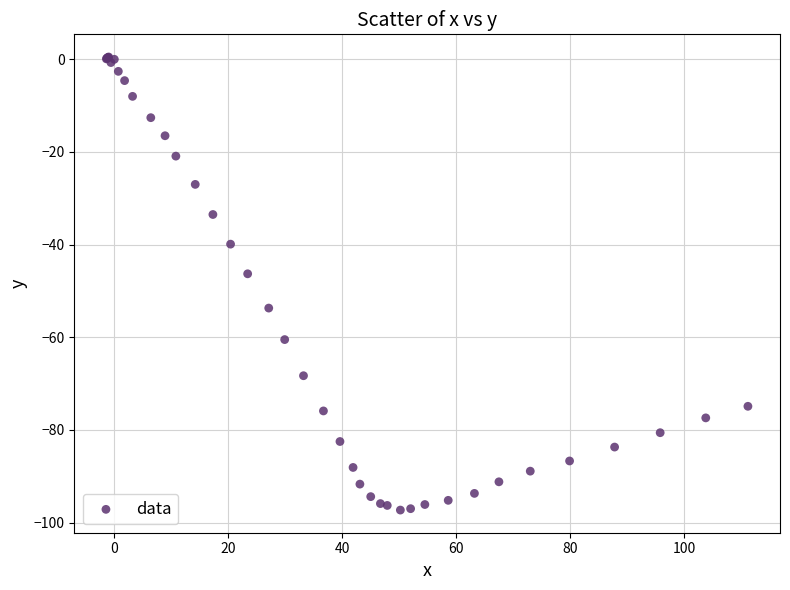

What Y value in the scatter plot is closest to -48?

-46.3